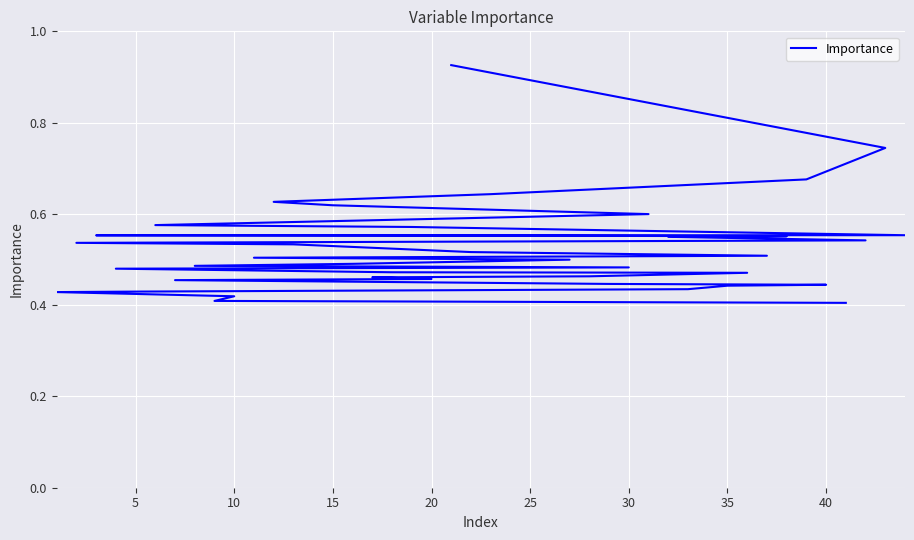

What is the difference between the maximum and second lowest values?

0.5